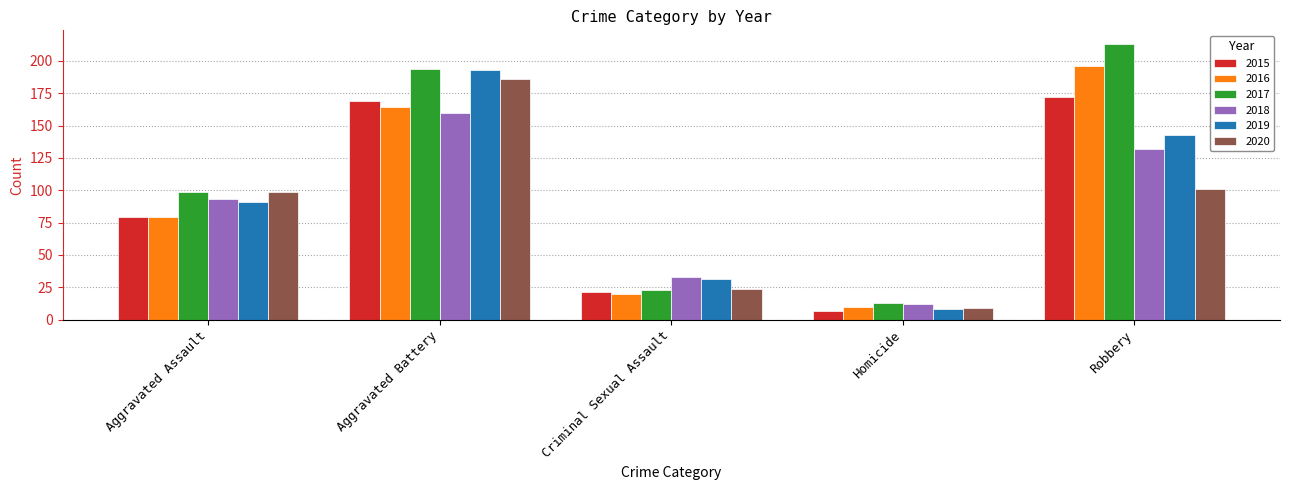

At which category is the sum across all series the highest?

Aggravated Battery